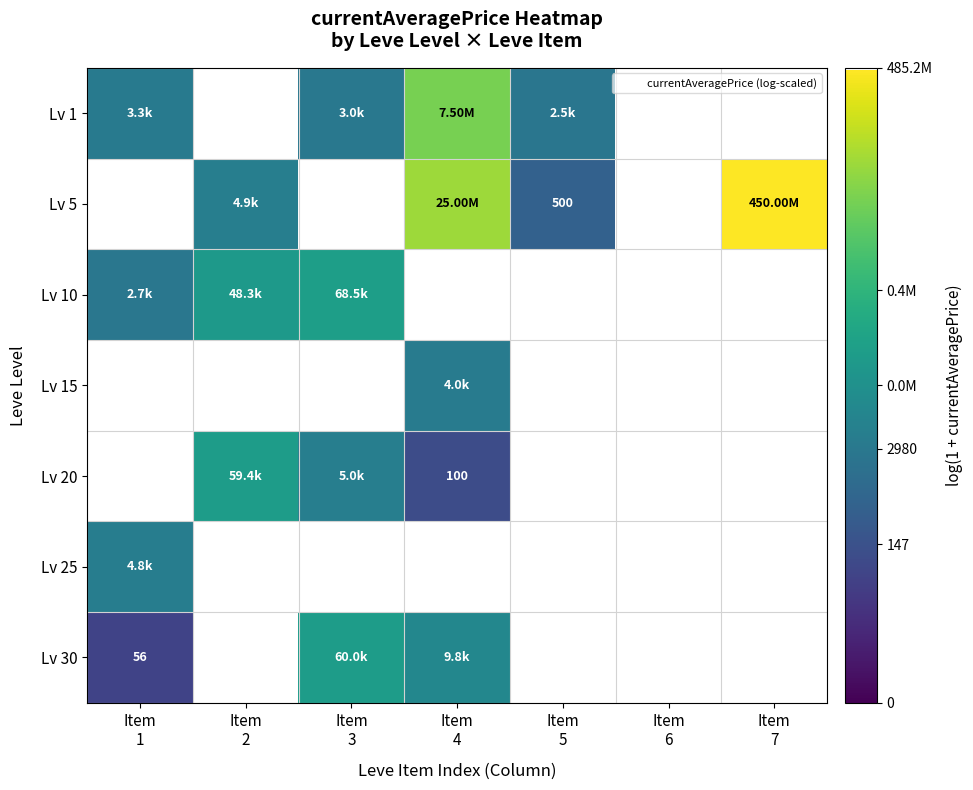

At which category does the chart reach its minimum across all series?

Item
1